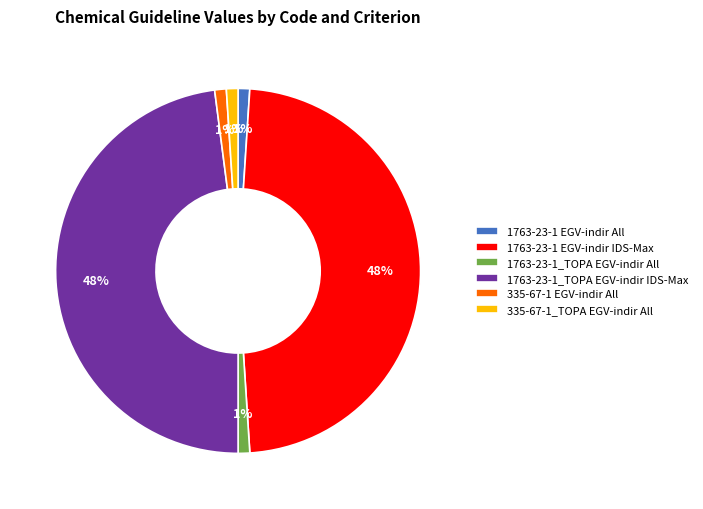

Does 1763-23-1 EGV-indir All represent more than half of the total?

No